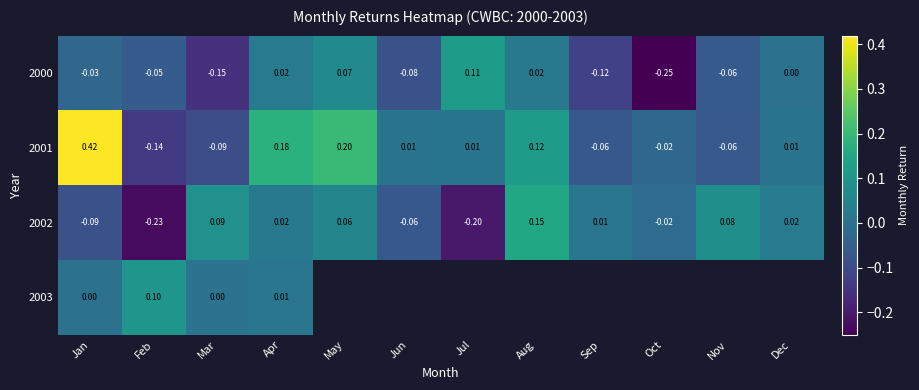

Which label corresponds to the smallest value in the chart?

Oct